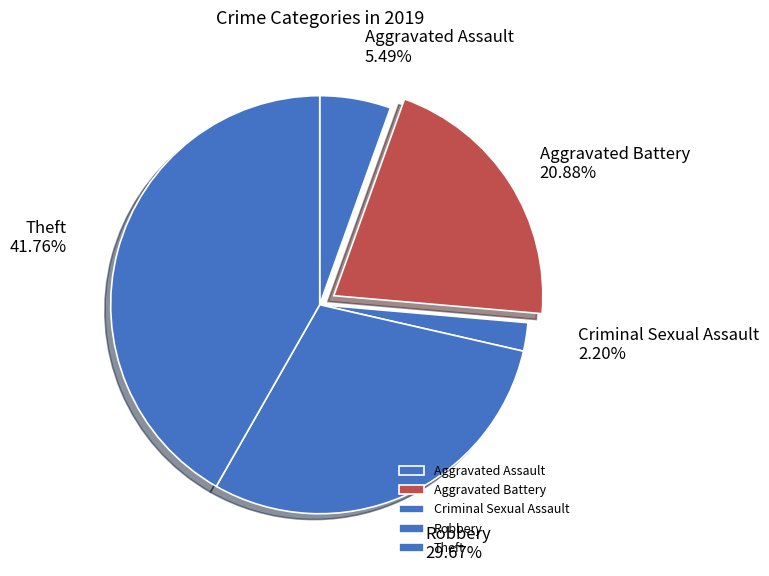

What is the ratio of the value at Theft to the value at Criminal Sexual Assault?

19.0